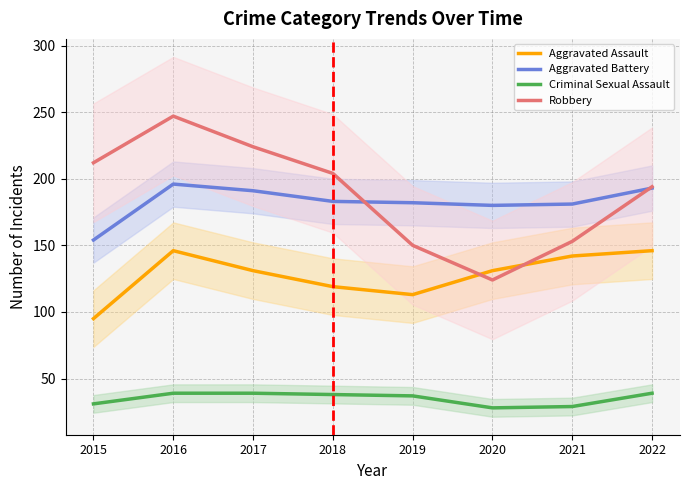

What is the lowest value of the Aggravated Battery series?

154